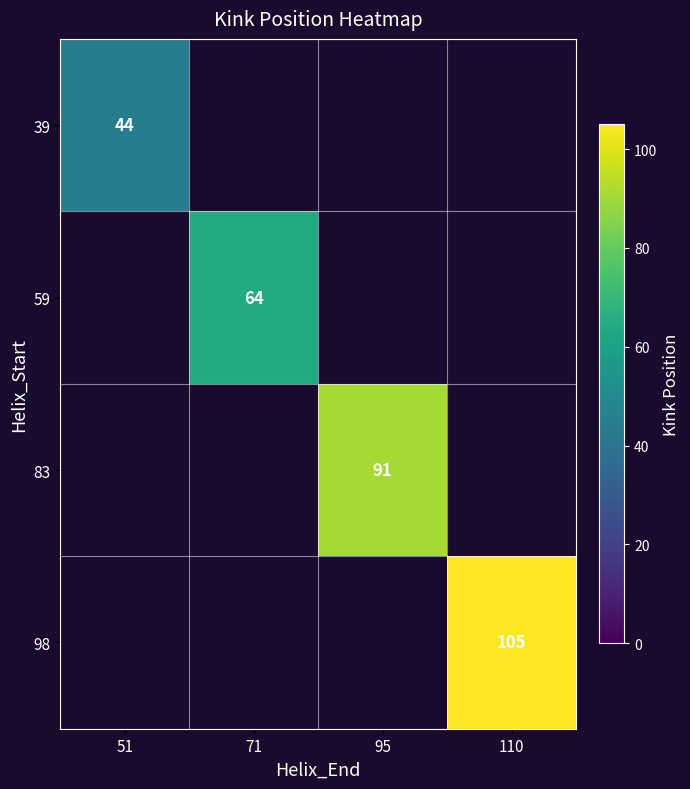

What is the maximum value shown in the chart?

105.0